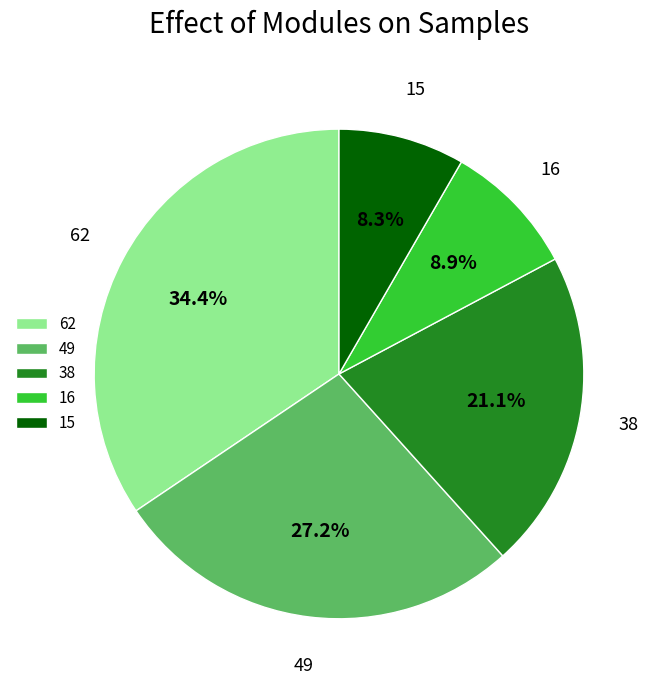

What is the smallest slice in the pie chart?

15